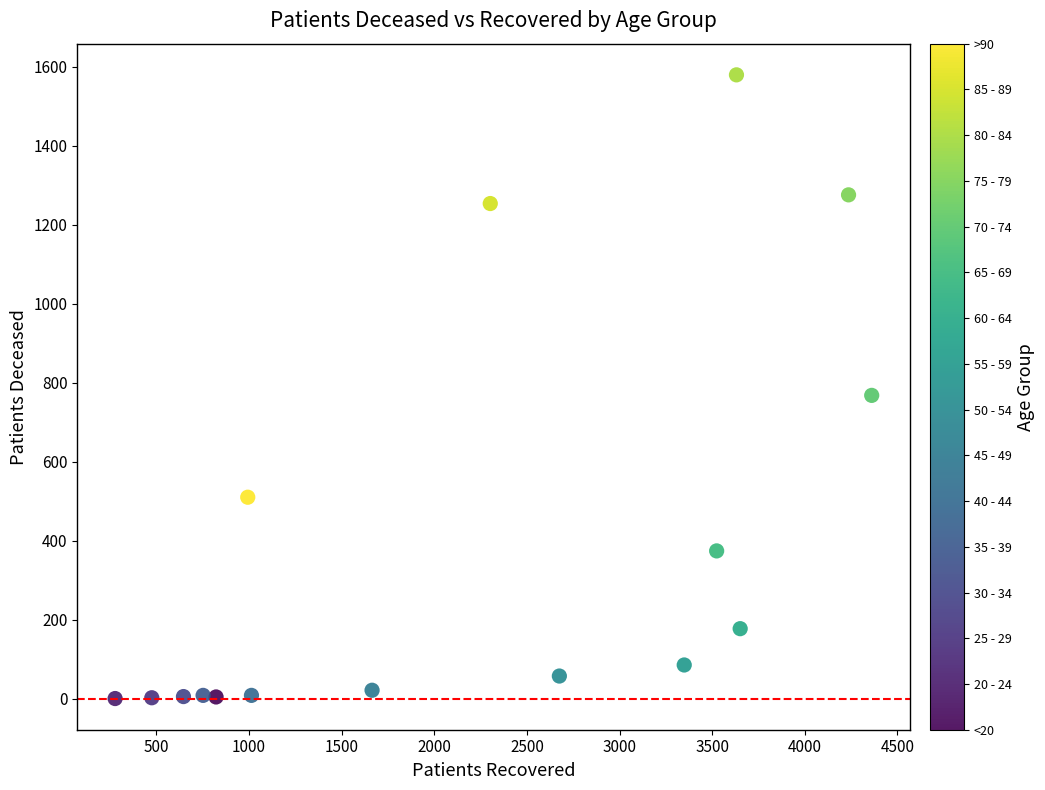

What Y value in the scatter plot is closest to 790?

768